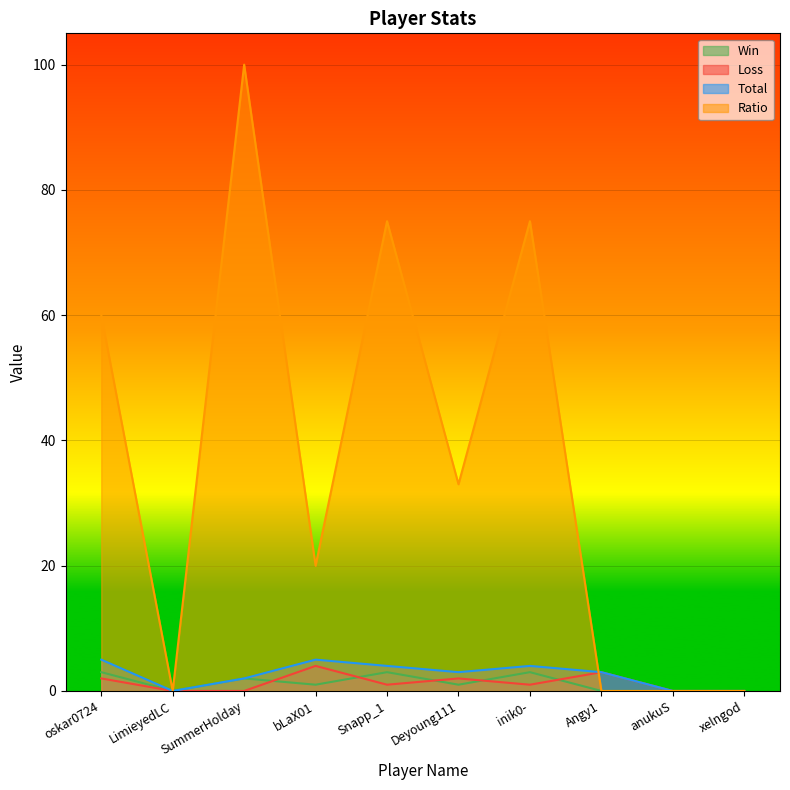

Which category has the highest value across all series?

SummerHolday